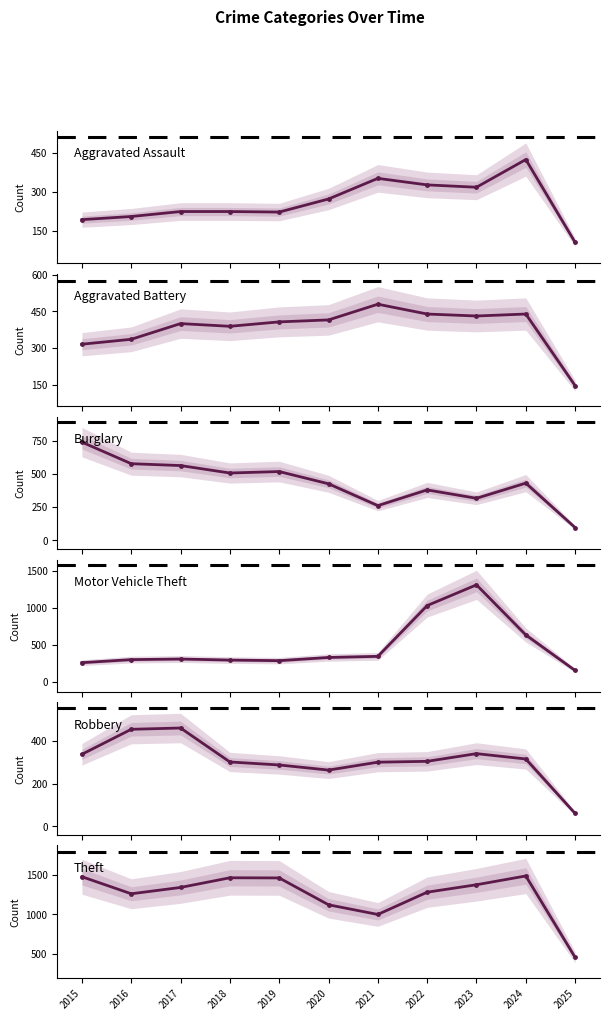

What value does the Robbery series have at 2024, to the nearest 50?

300